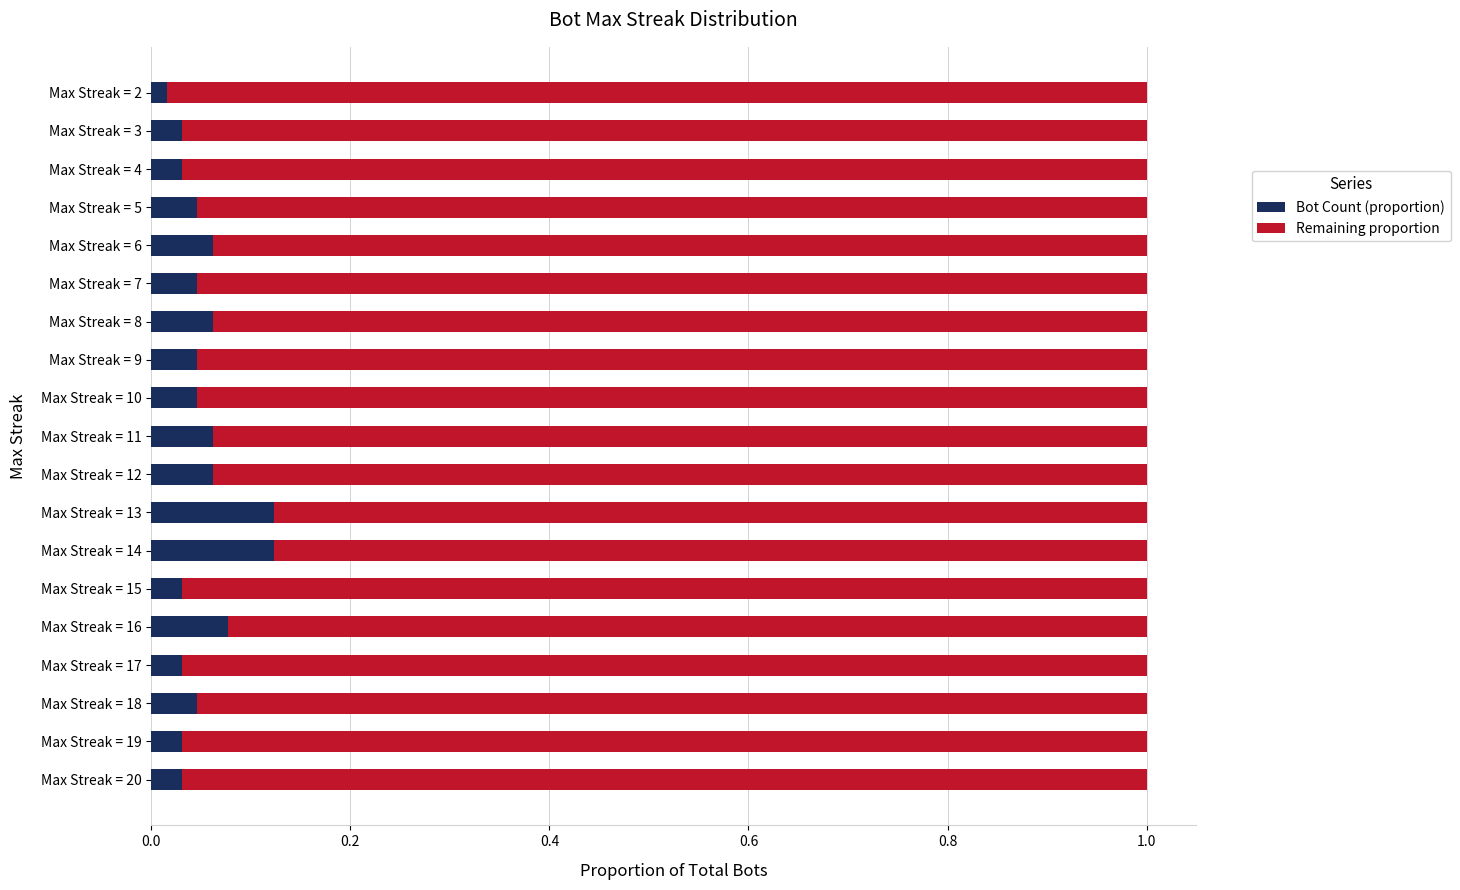

Count the Bot Count (proportion) values in the range 0 to 1.

19